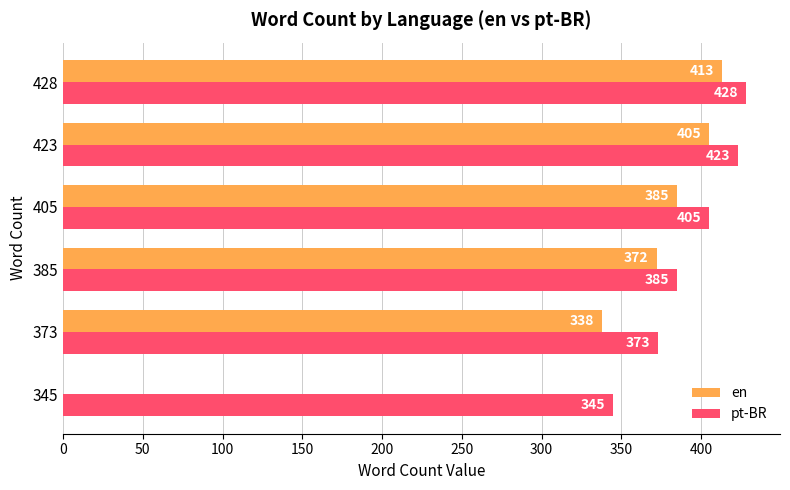

What is the sum of the pt-BR values at 385 and 423?

808